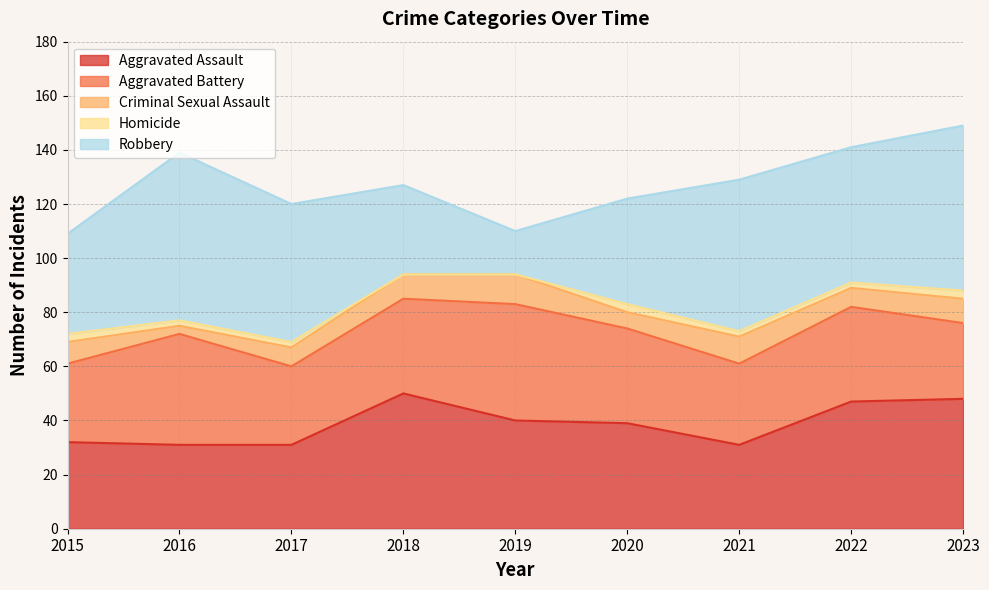

Which series has the widest spread of values?

Robbery